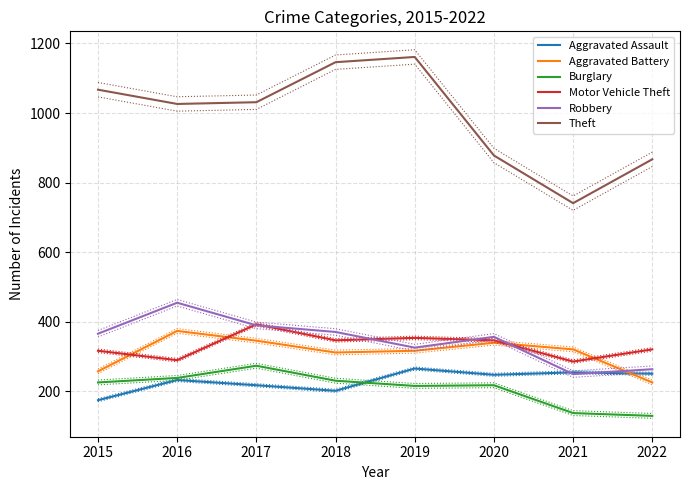

What are all the series names shown in the legend?

Aggravated Assault, Aggravated Battery, Burglary, Motor Vehicle Theft, Robbery, Theft